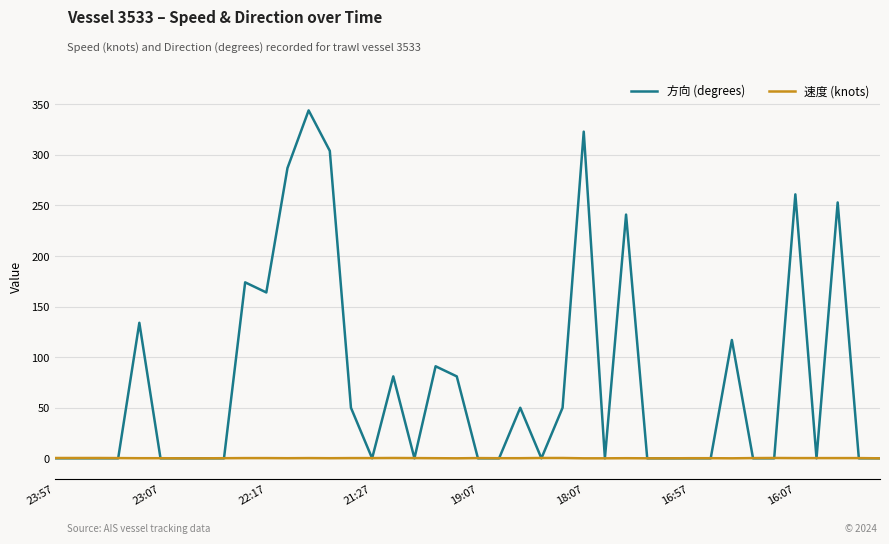

What is the difference between the second highest and minimum values in the 方向 (degrees) series?

323.0